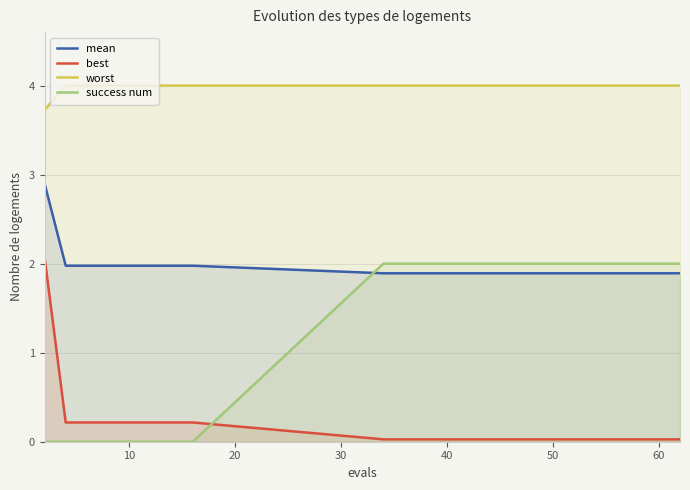

What is the maximum value for success num?

2.0